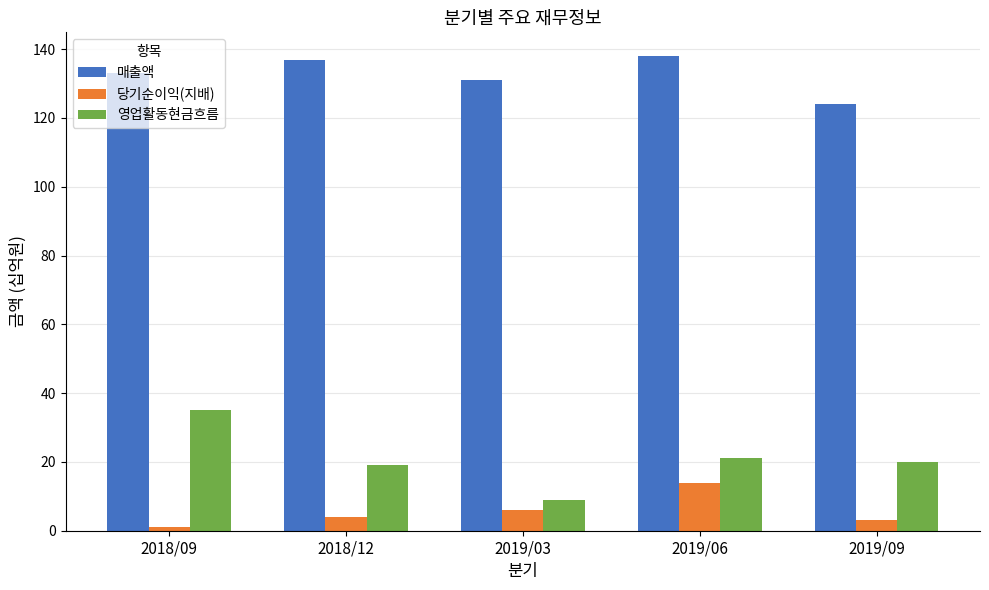

What is the difference between the second highest and minimum values in the 당기순이익(지배) series?

5